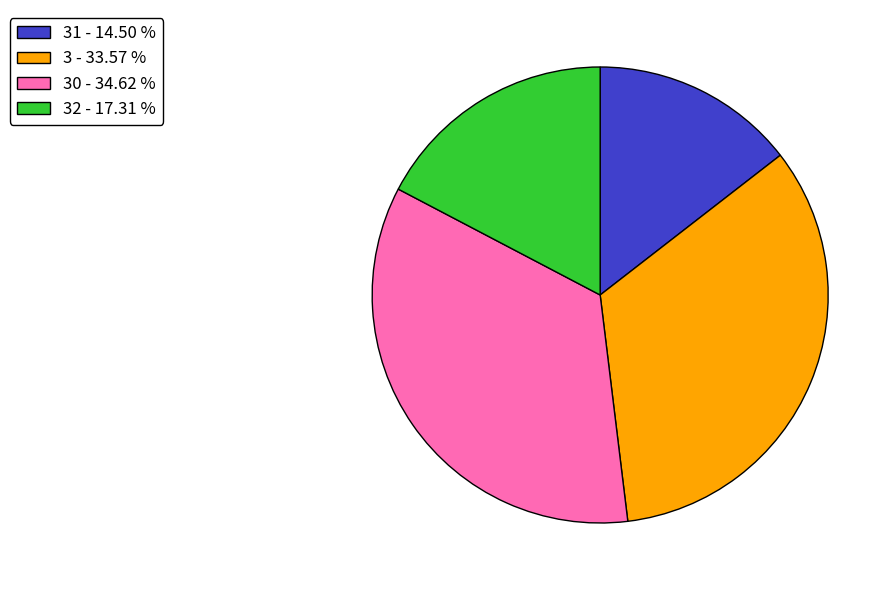

Is the sum of 30 - 34.62 % and 32 - 17.31 % greater than half?

Yes